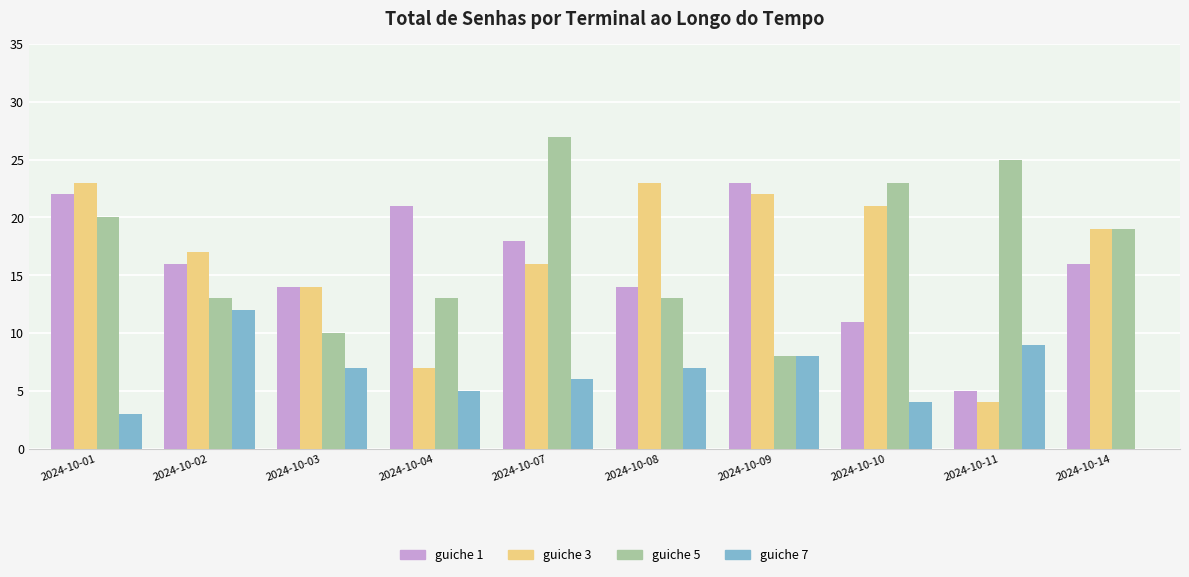

What are all the series names shown in the legend?

guiche 1, guiche 3, guiche 5, guiche 7